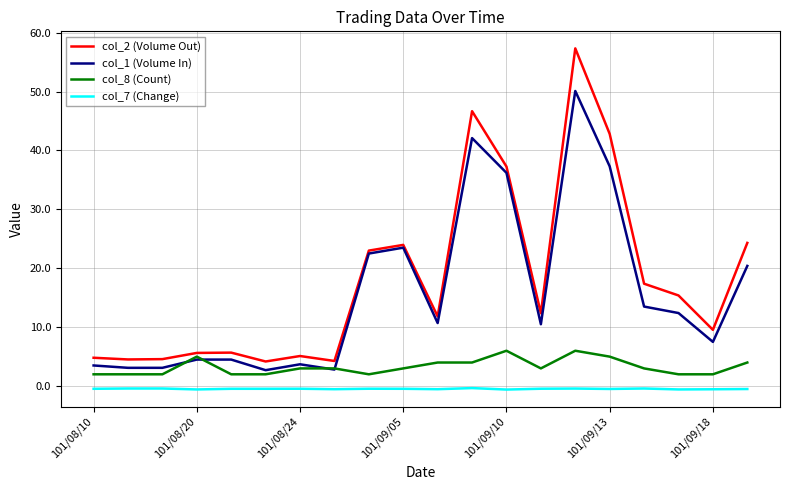

True or false: col_8 (Count) and col_2 (Volume Out) cross at least once.

False